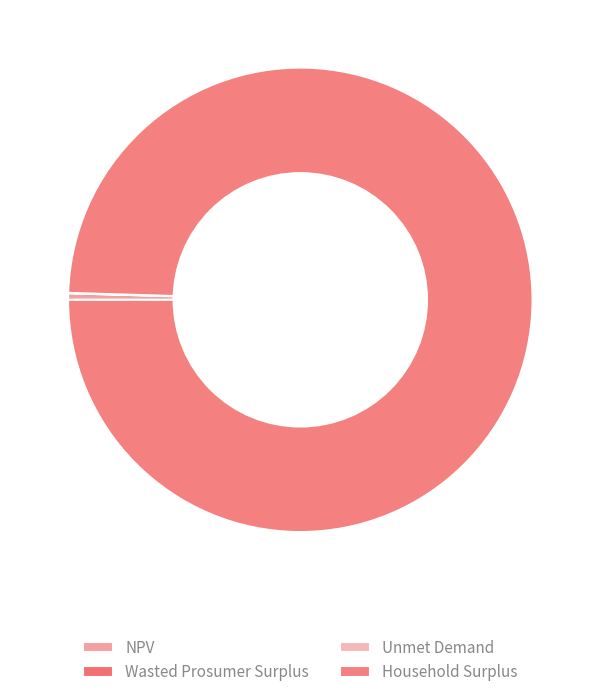

What is the majority slice?

Household Surplus